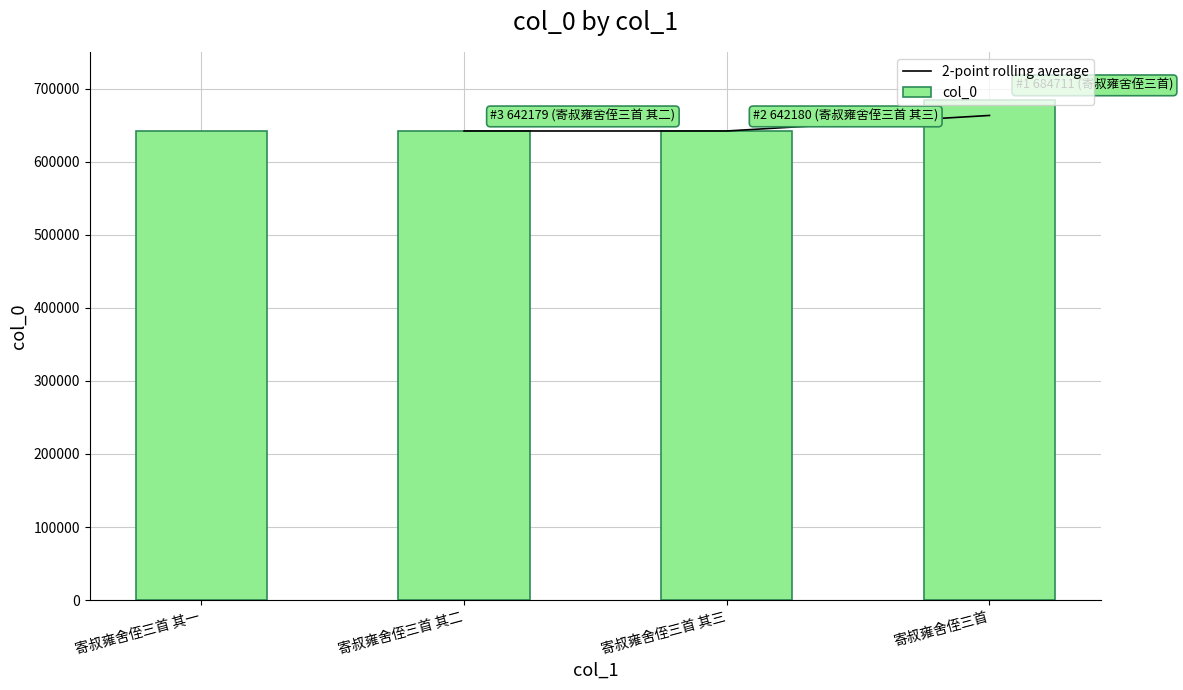

What is the label of the 3rd bar from the right?

寄叔雍舍侄三首 其二